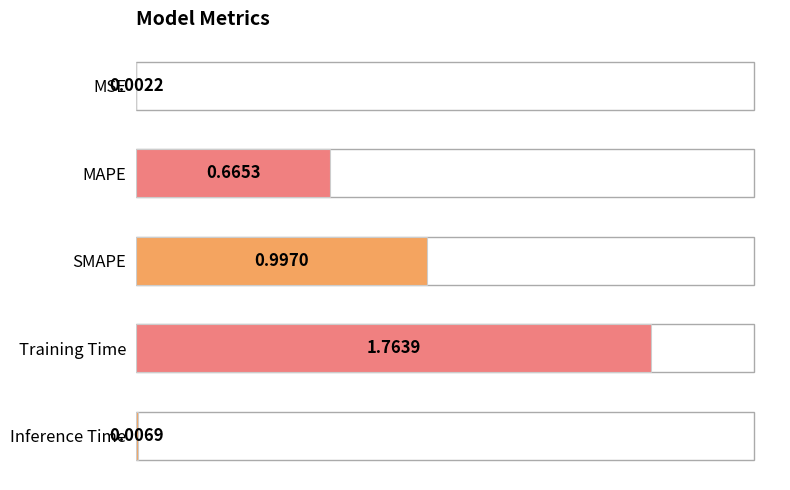

What is the sum of all values?

3.4